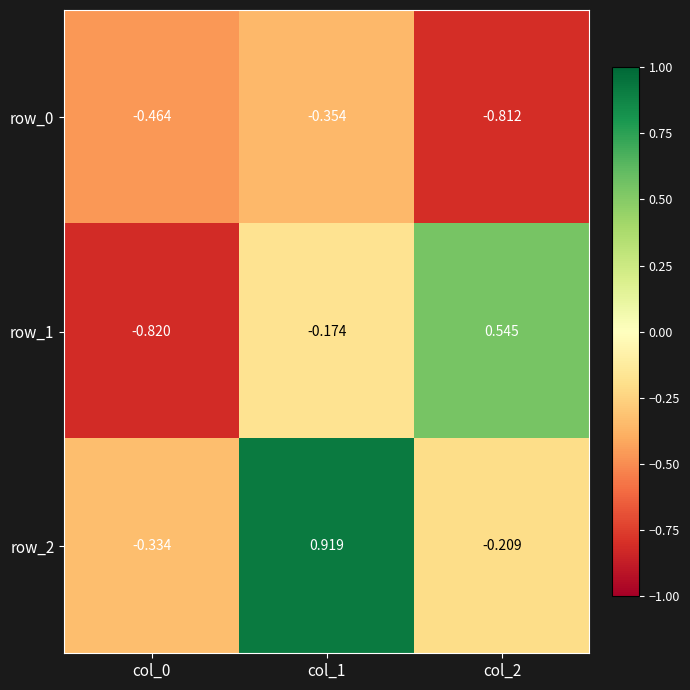

The value of row_2 at col_2 is -0.4. True or false?

False